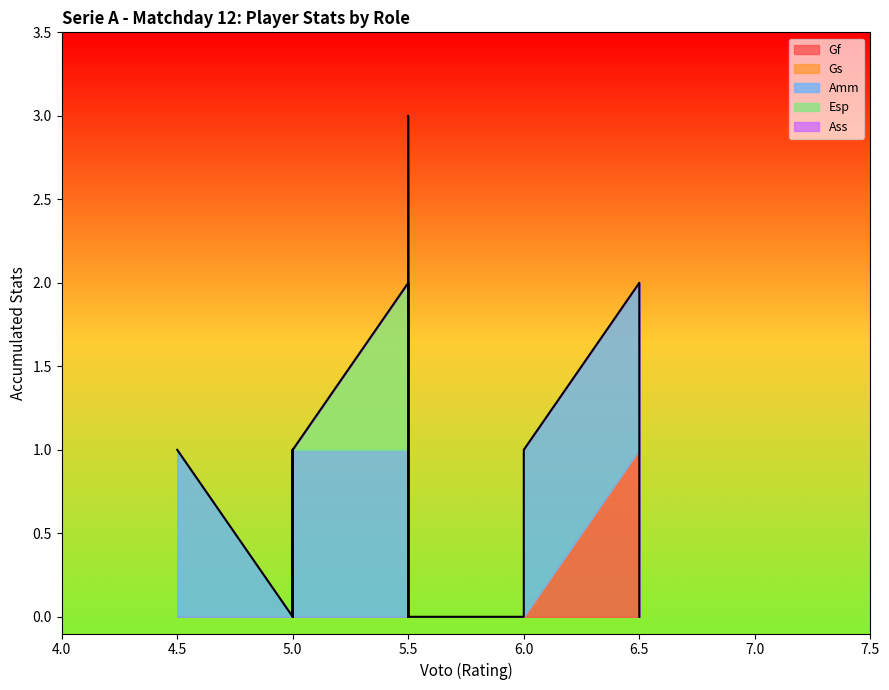

The Amm series shows -1 at DJIMSITI. True or false?

False